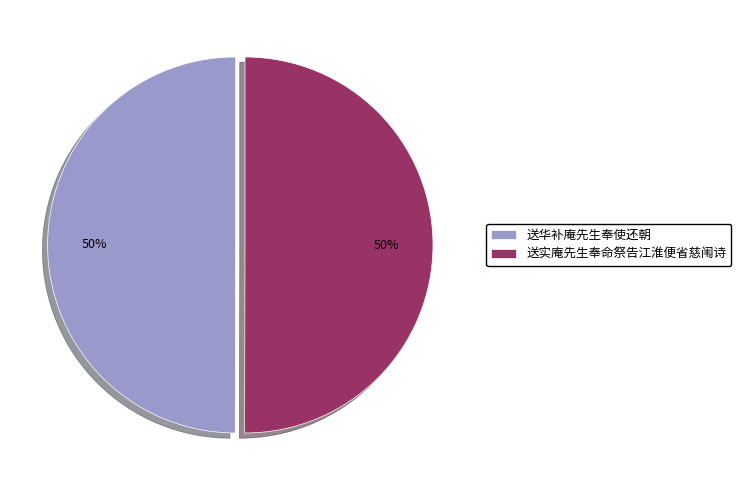

True or false: 送华补庵先生奉使还朝 accounts for 40% of the total.

False